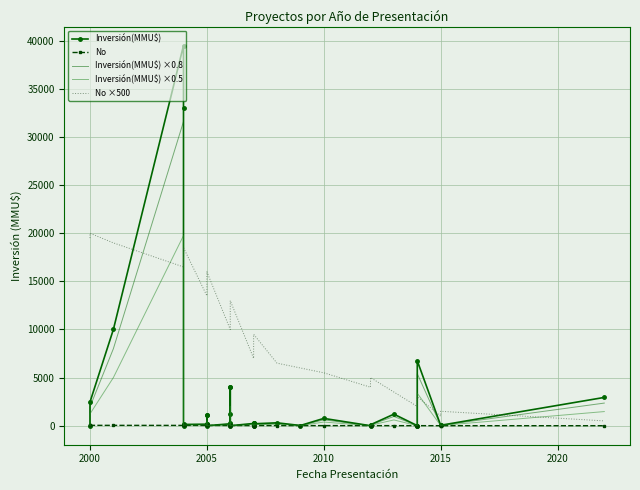

What is the sum of all Inversión(MMU$) ×0.5 values?

55603.0